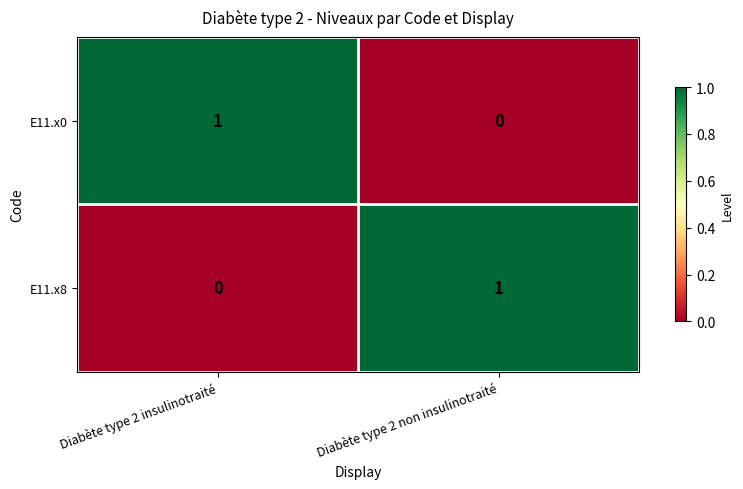

At which label does E11.x0 reach its peak?

Diabète type 2 insulinotraité